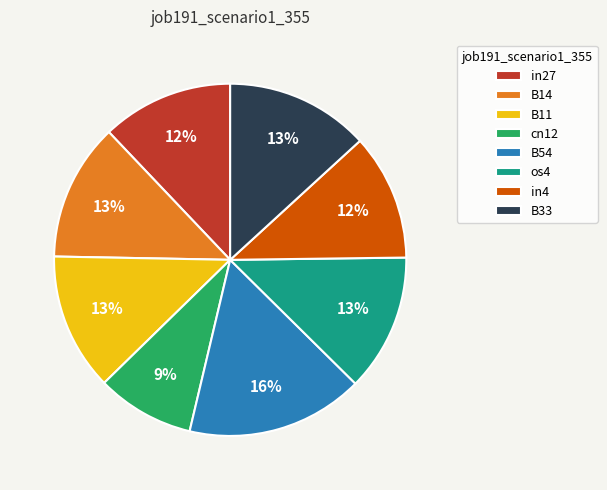

Is it true that os4 is 13% of the pie?

True